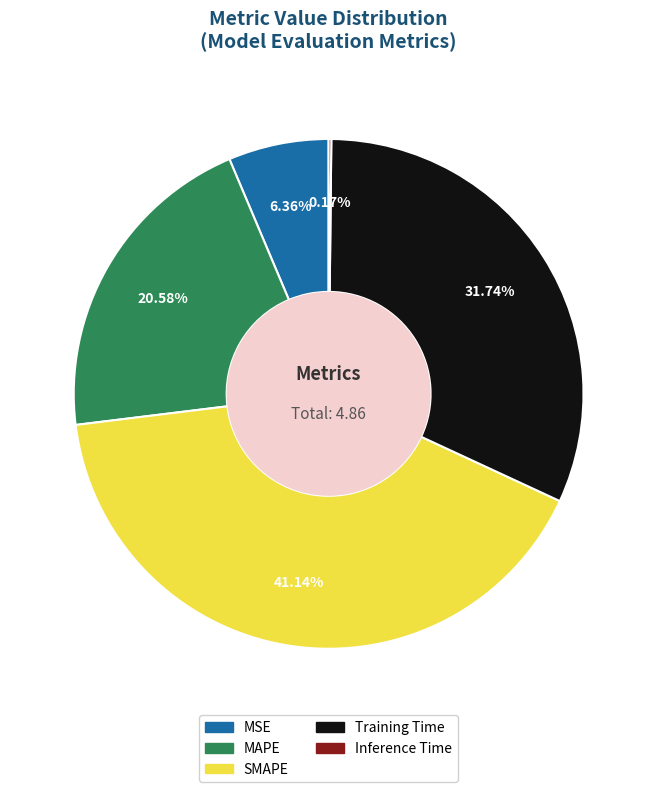

Is there any slice that represents more than half of the pie?

No